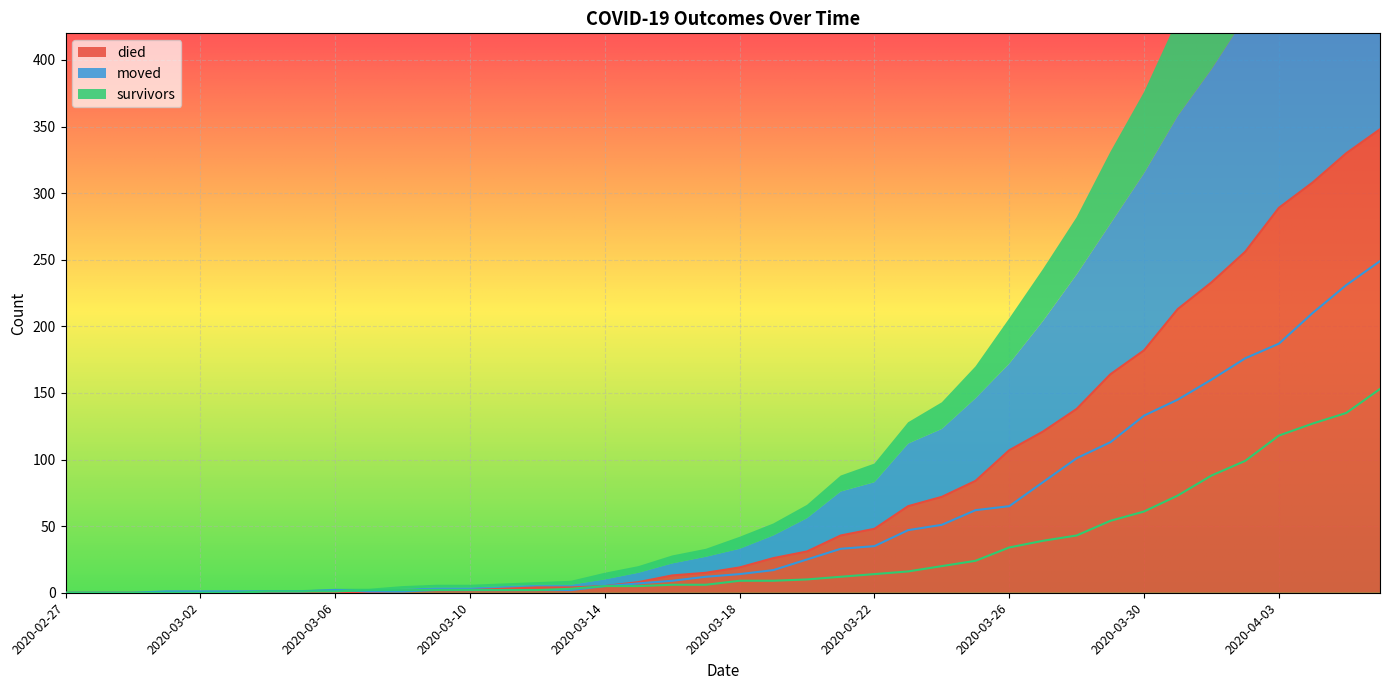

What is the label of the 30th point from the left?

2020-03-27